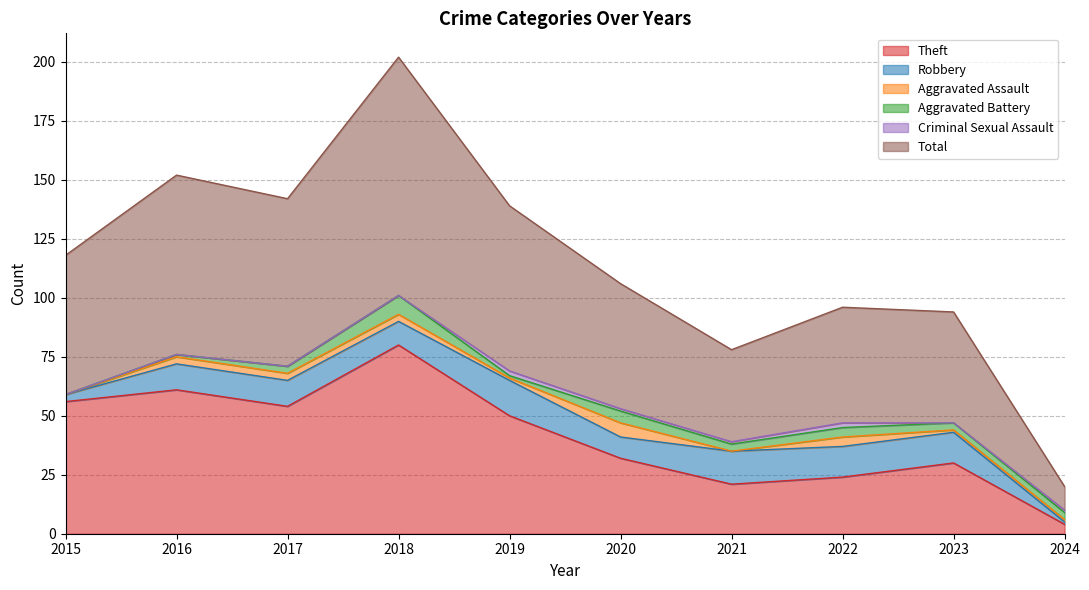

Is it true that Aggravated Assault equals 3 at 2016?

True